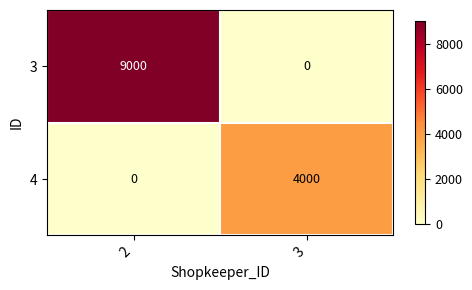

True or false: 4 has a value of 4000 at 3.

True